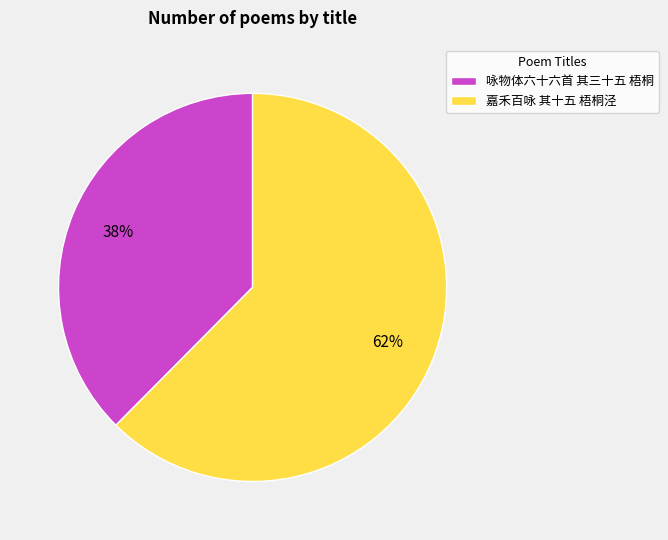

What is the majority slice?

嘉禾百咏 其十五 梧桐泾